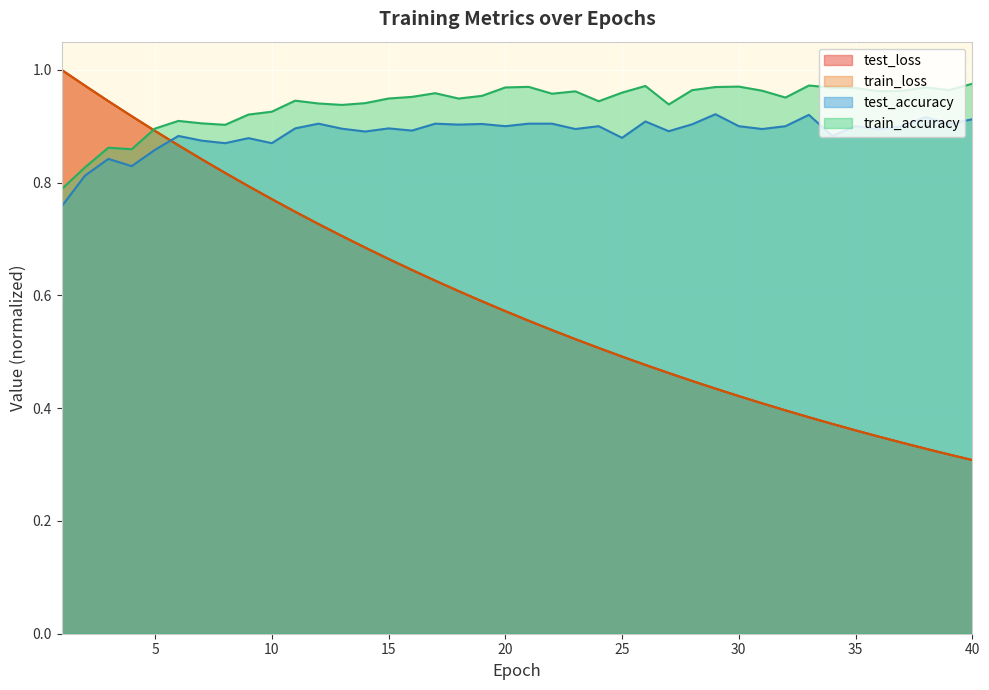

Where do train_loss and test_accuracy first cross each other?

5 and 6